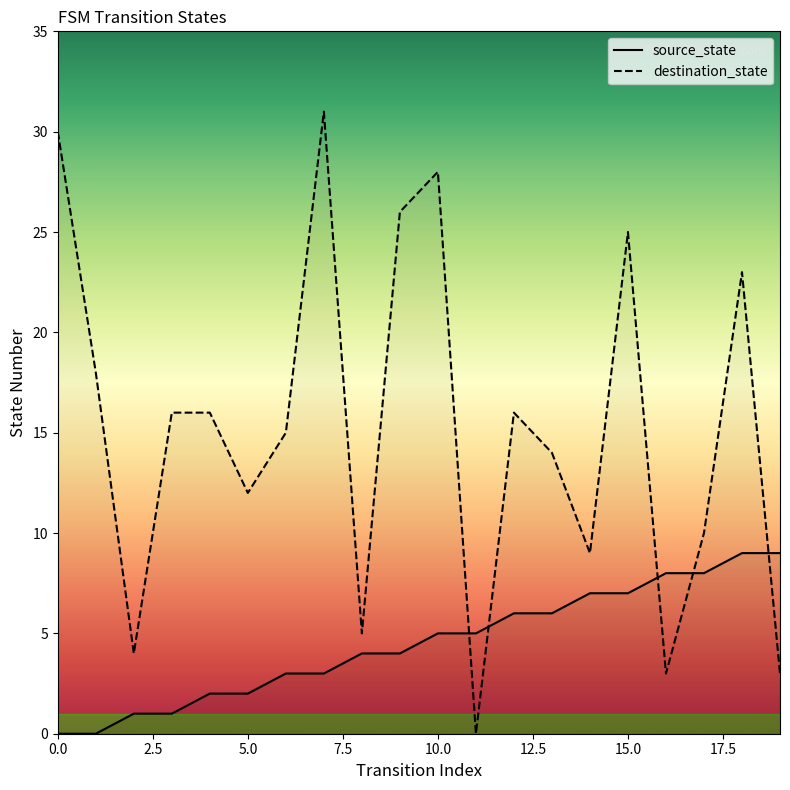

Count the number of categories in the chart.

20